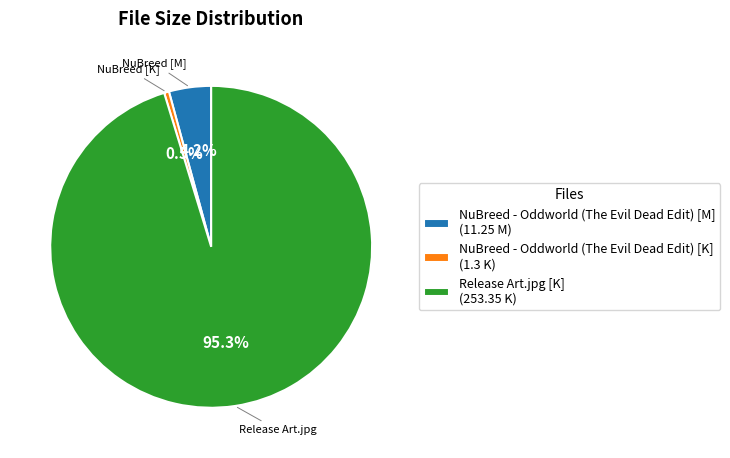

Does Release Art.jpg [K] account for over 50% of the chart?

Yes